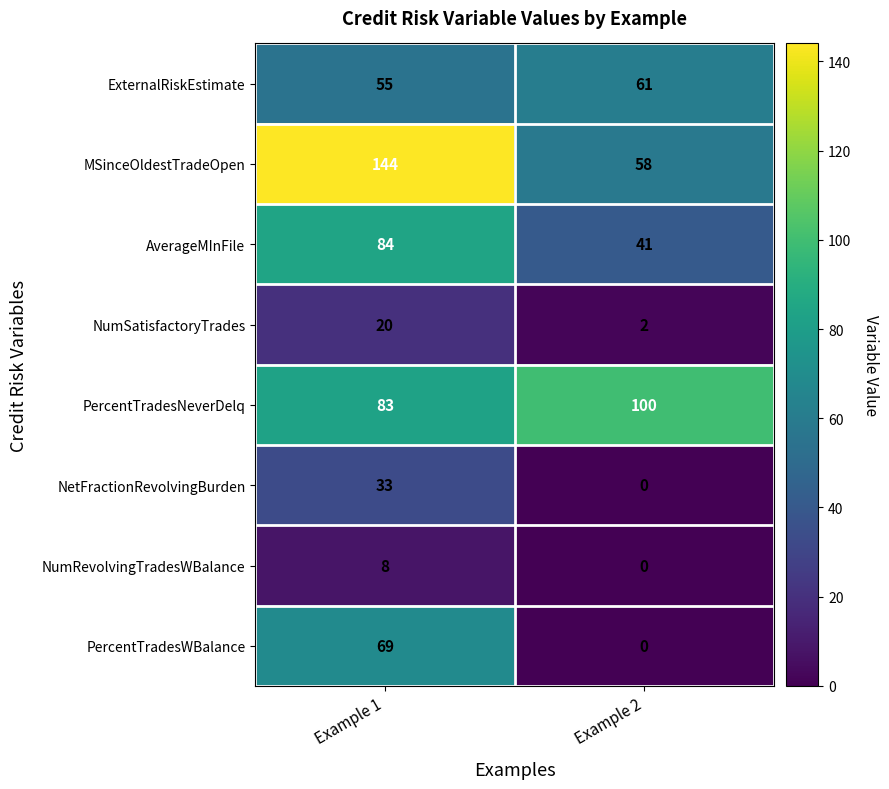

True or false: NumRevolvingTradesWBalance has a value of 5 at Example 1.

False